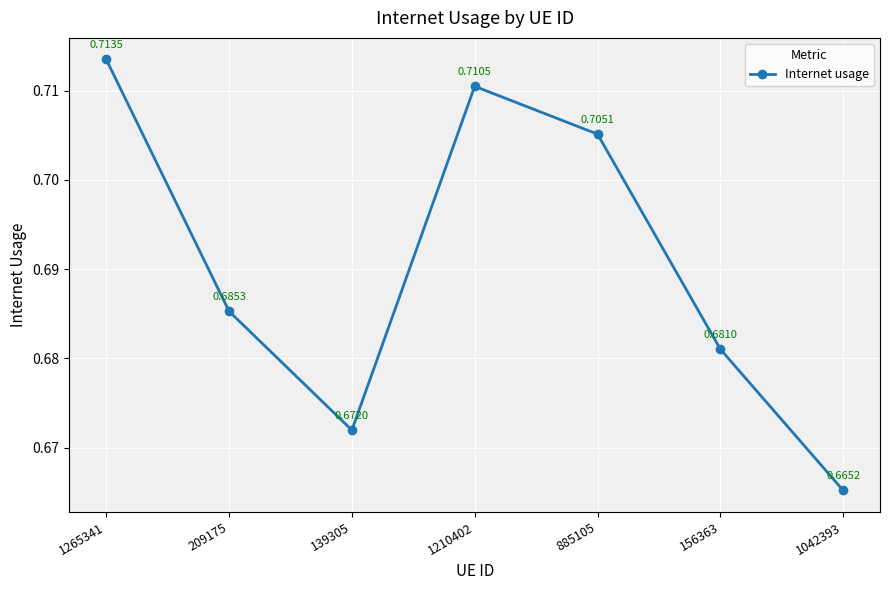

What is the sum of the values at 209175 and 156363?

1.4